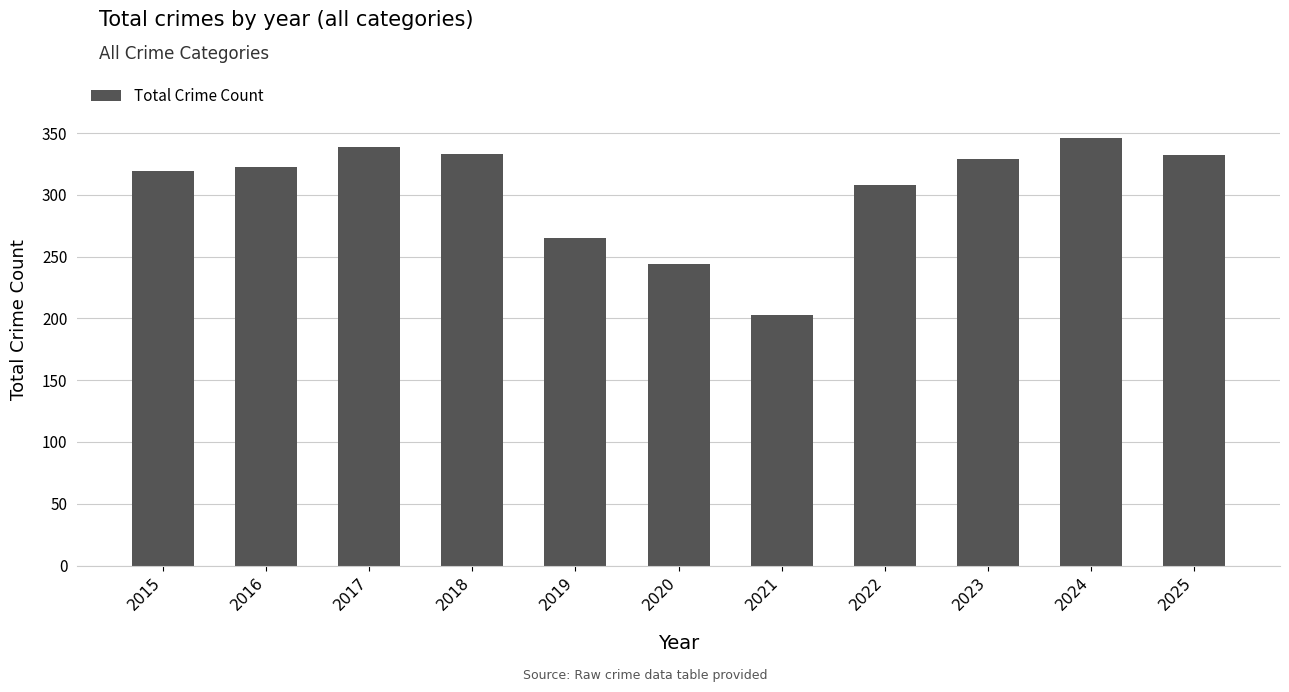

The value at 2018 is 101. True or false?

False